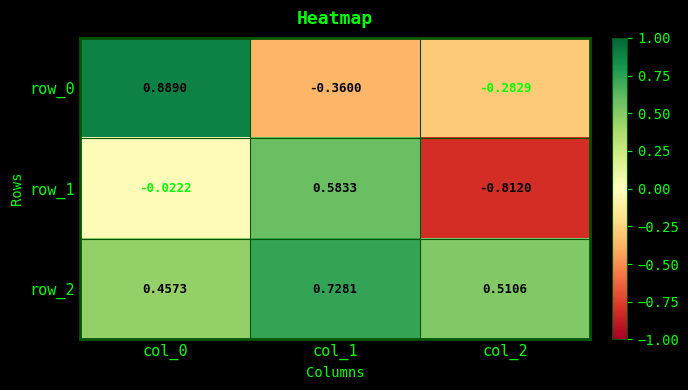

What is the sum of all row_2 values?

1.7